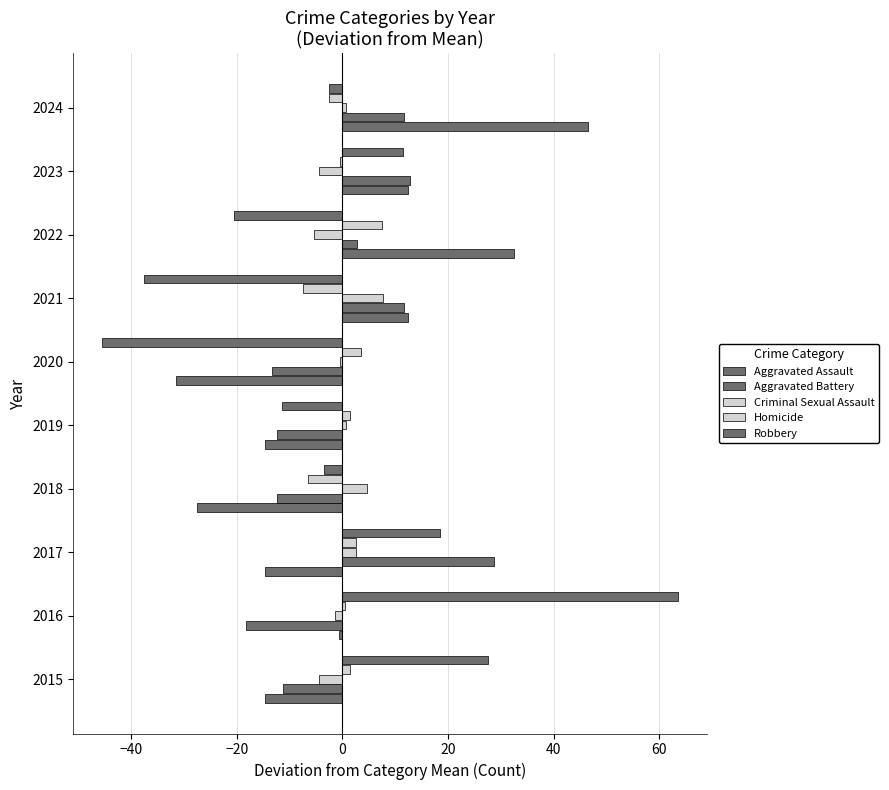

Which series has the largest range (max minus min)?

Robbery